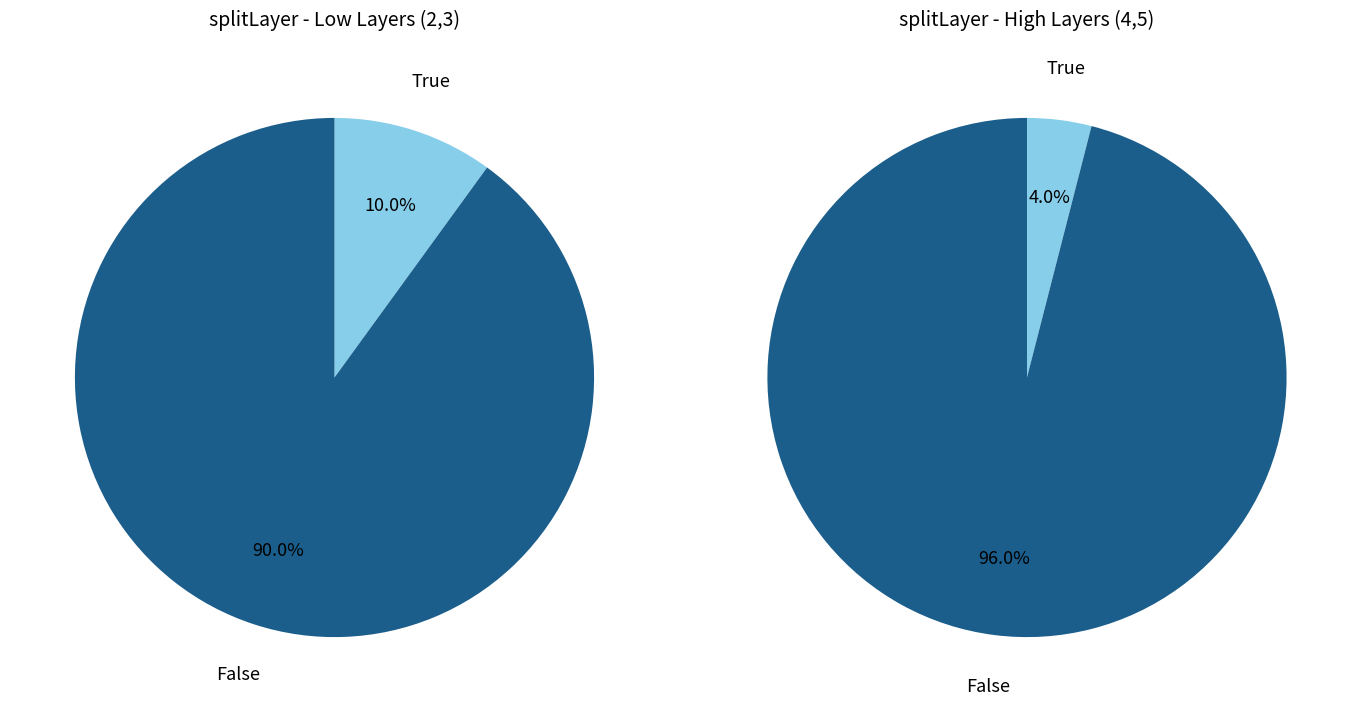

The isSelected_False slice represents 85% of the pie. True or false?

False